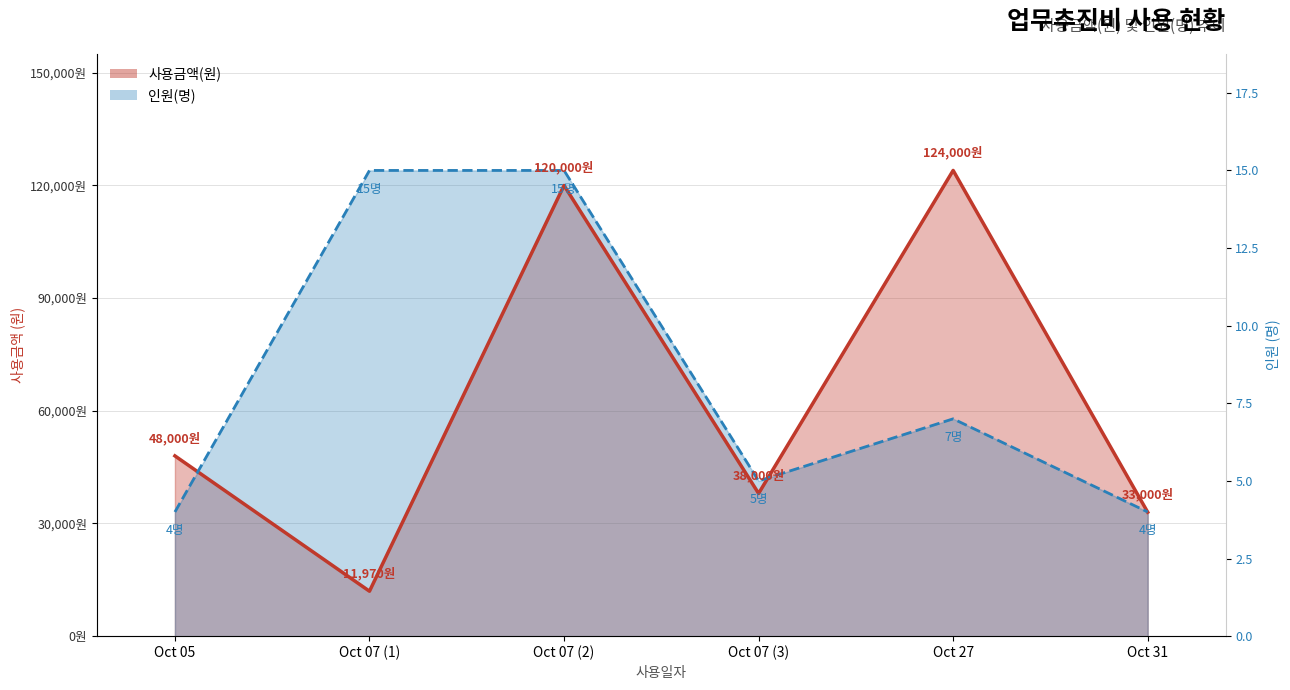

Rank the series by their average value, from lowest to highest.

사용금액(원), 인원(명)